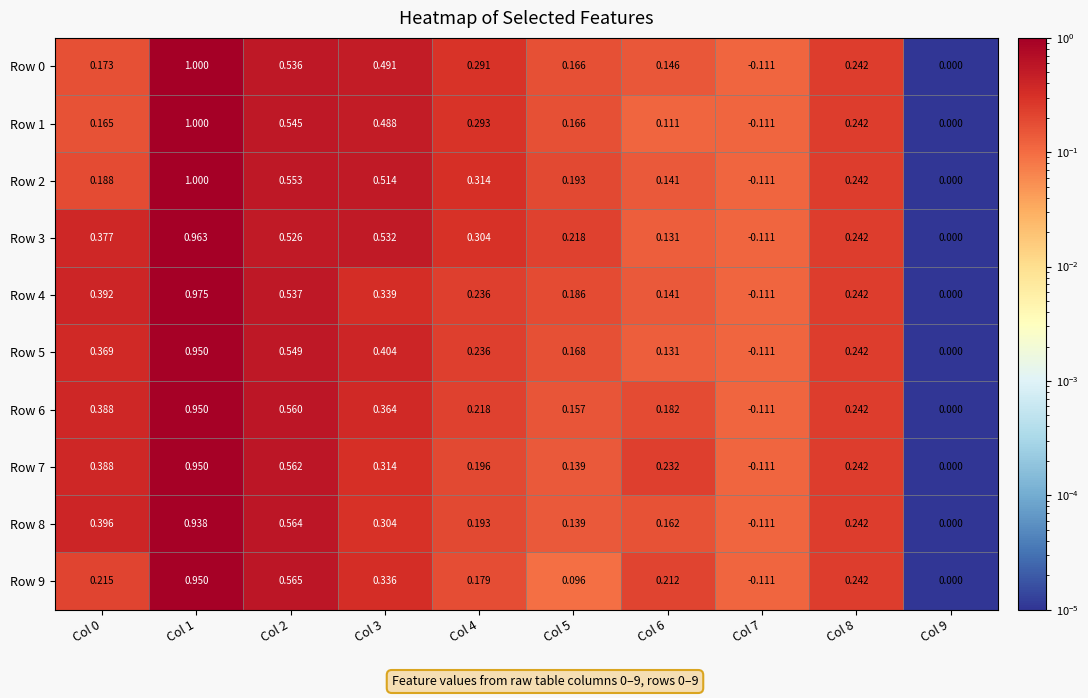

Is the value of Row 9 at Col 3 greater than the value of Row 6 at Col 2?

No